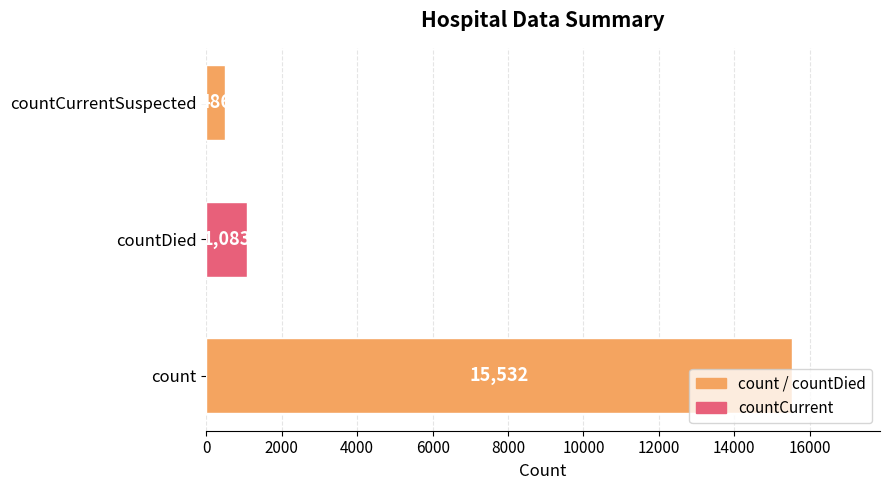

Count the number of categories in the chart.

3